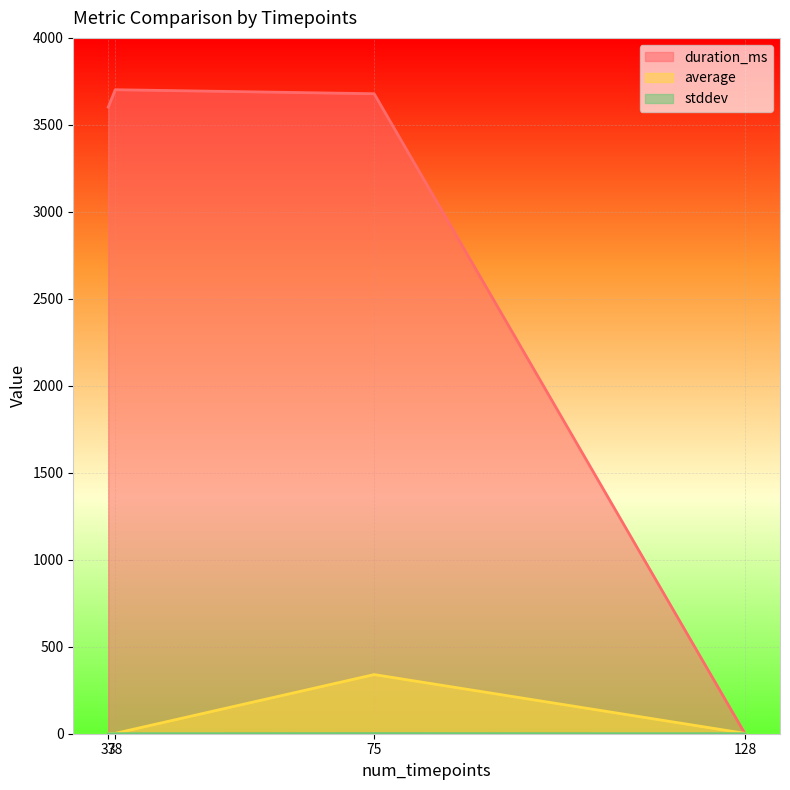

At how many categories does at least one series exceed 2855?

3